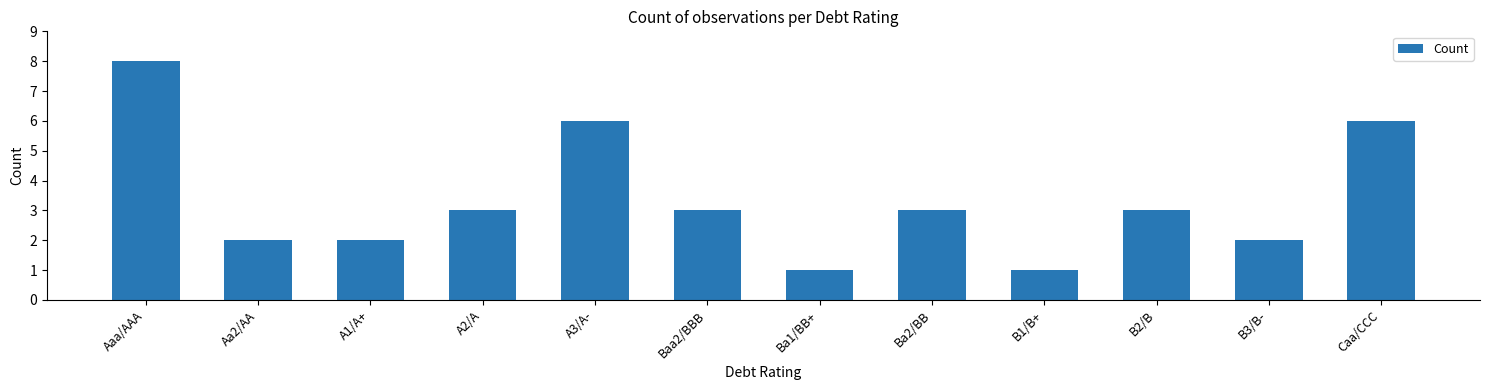

How many data points does each series have?

12